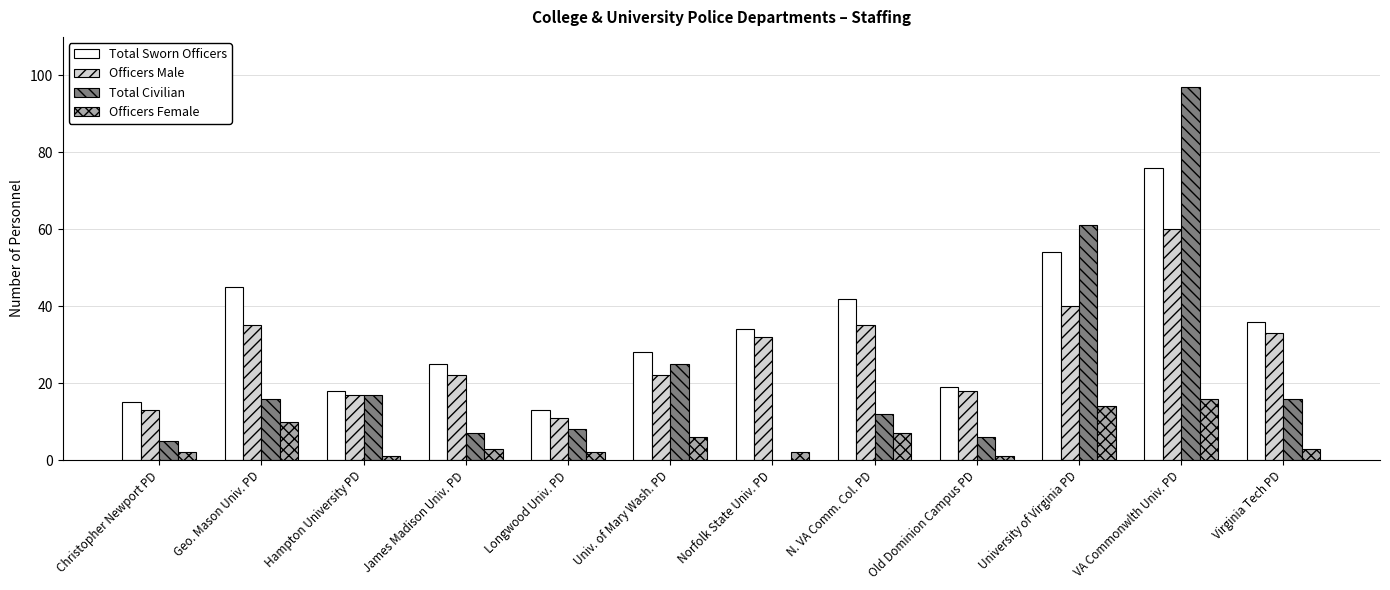

What is the sum of all Total Sworn Officers values?

405